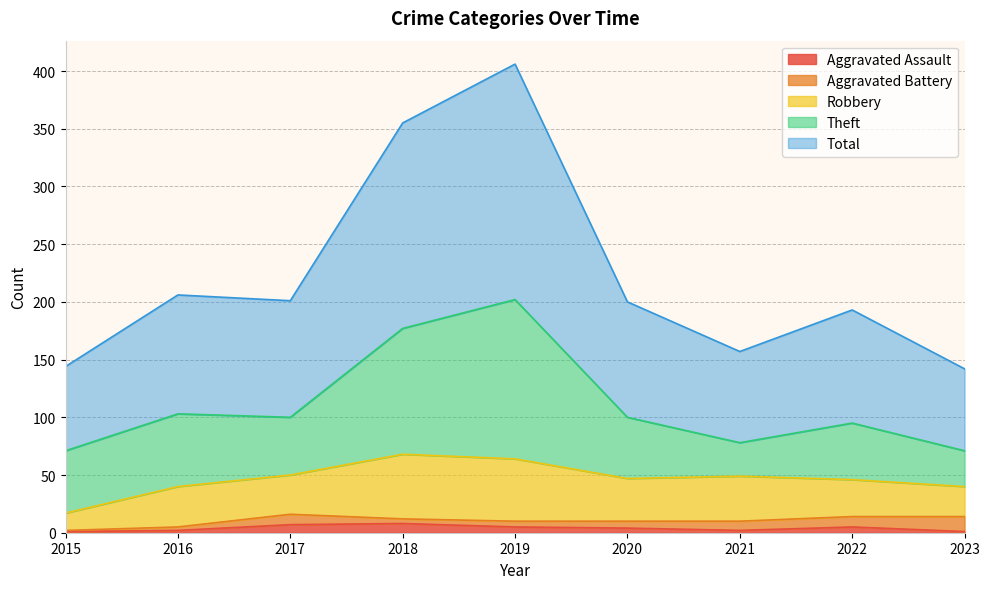

At which category does Theft reach its first local valley?

2017